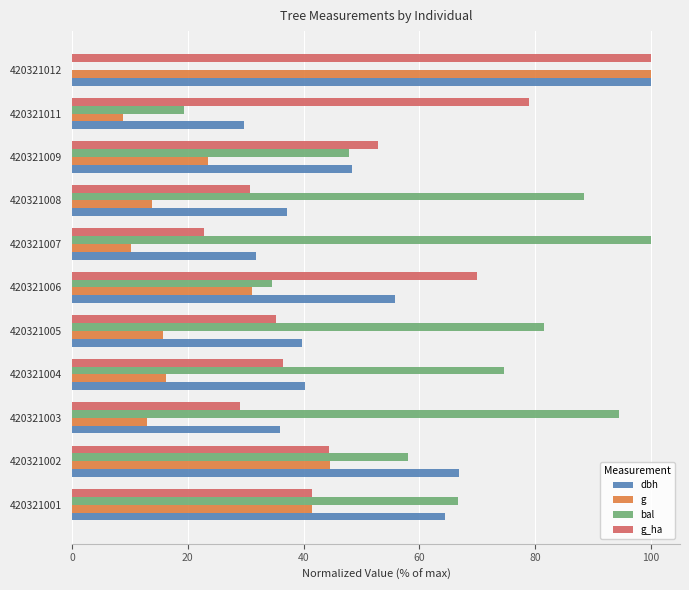

Is the value of g_ha at 420321008 greater than the value of g at 420321009?

Yes